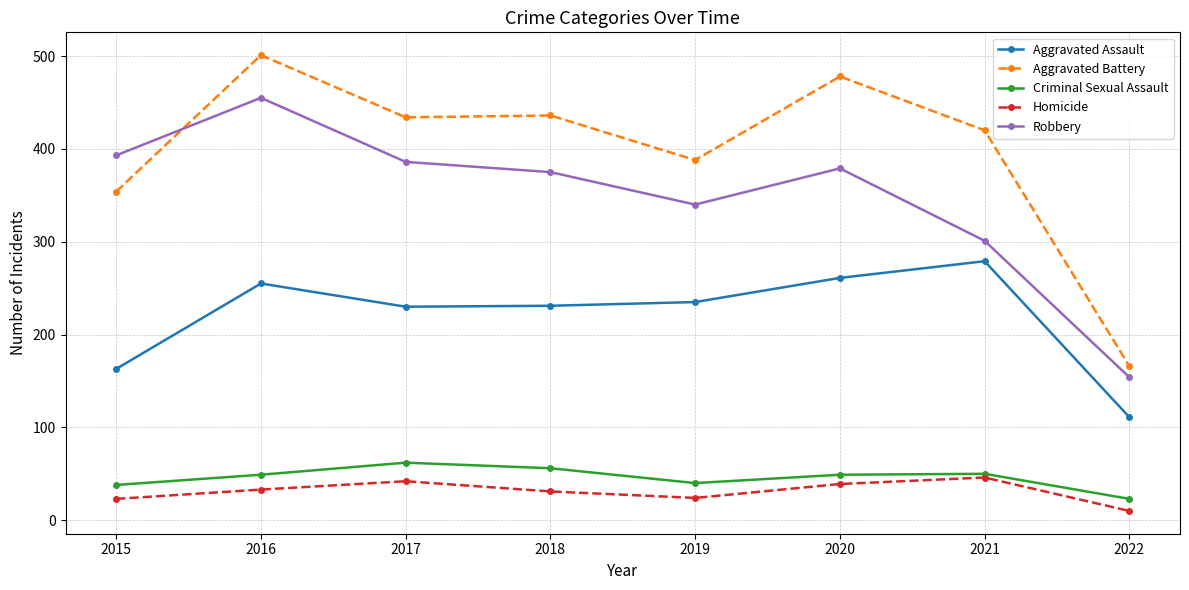

What is the difference between the maximum and minimum values in the Aggravated Assault series?

168